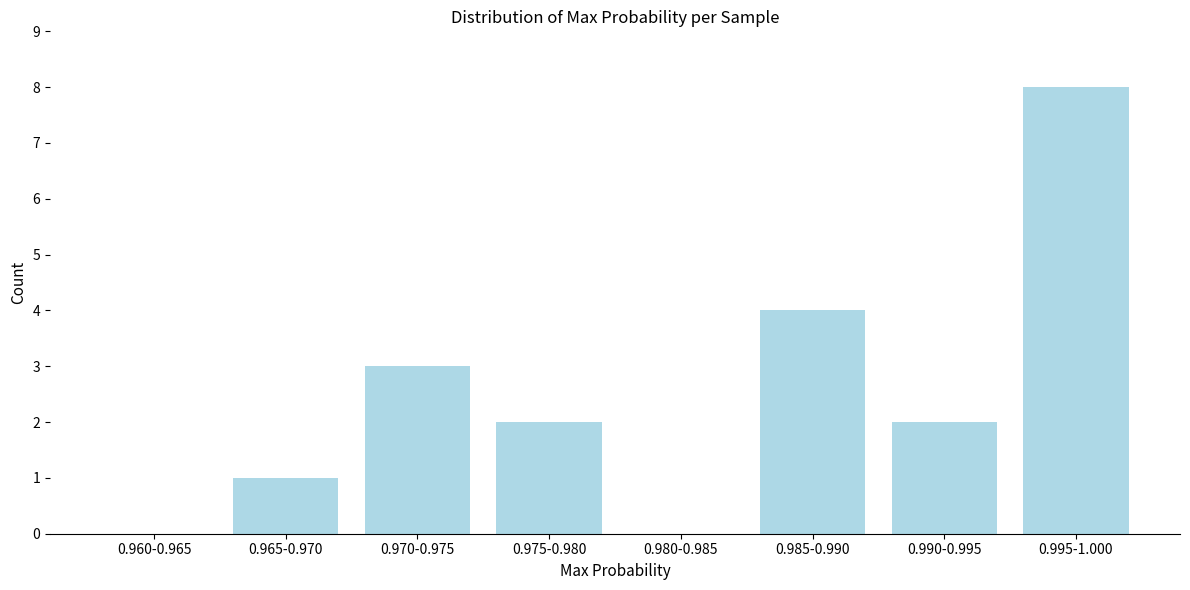

Reading left to right, what are all the values shown in this chart?

0.960-0.965=0	0.965-0.970=1	0.970-0.975=3	0.975-0.980=2	0.980-0.985=0	0.985-0.990=4	0.990-0.995=2	0.995-1.000=8